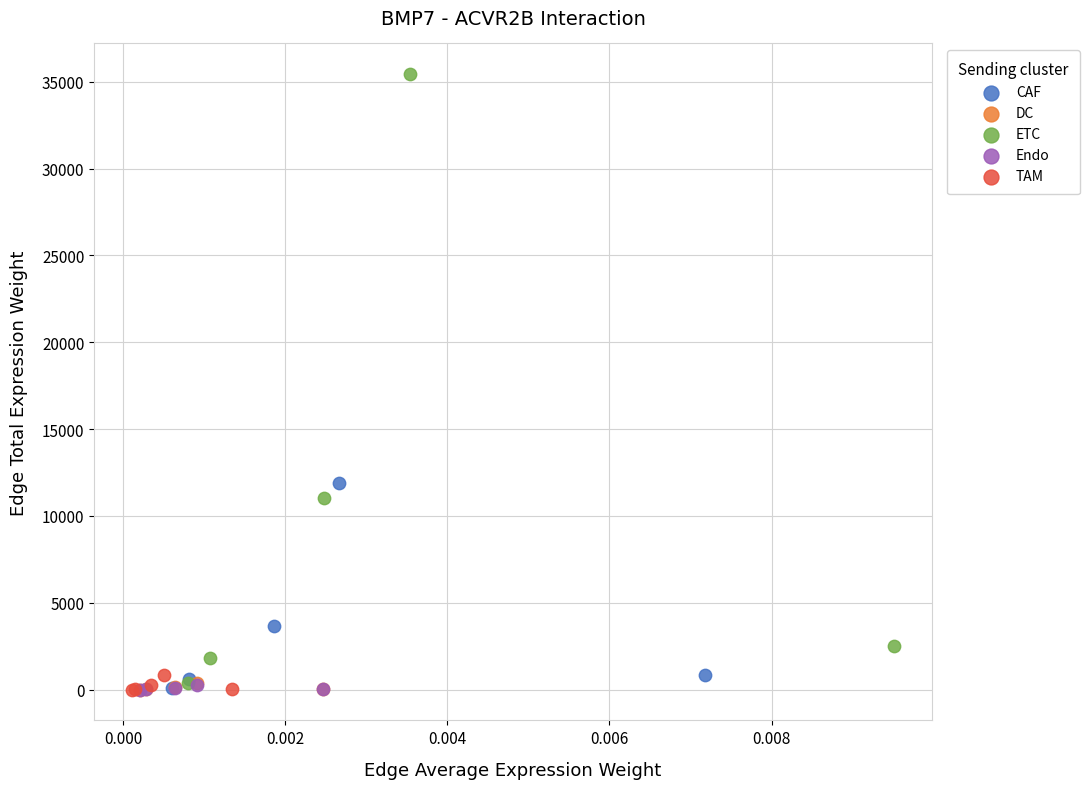

Which series reaches the maximum Y coordinate?

ETC